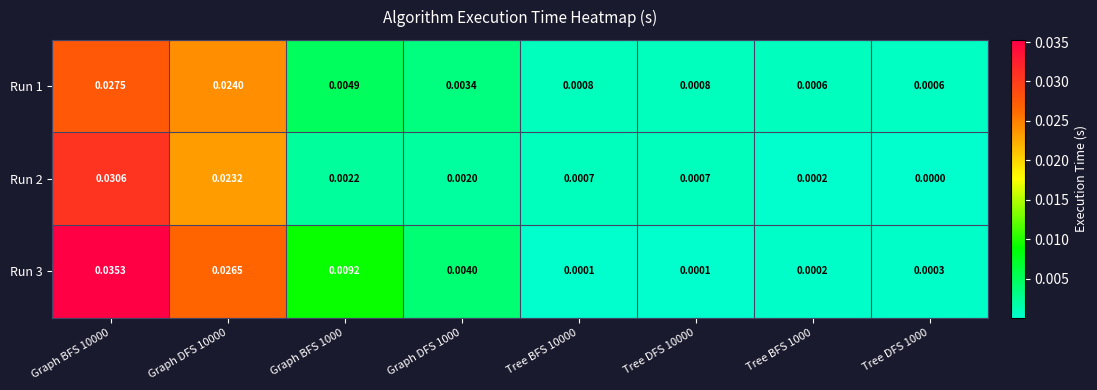

Is the value of Run 3 at Tree DFS 1000 greater than the value of Run 2 at Graph BFS 10000?

No